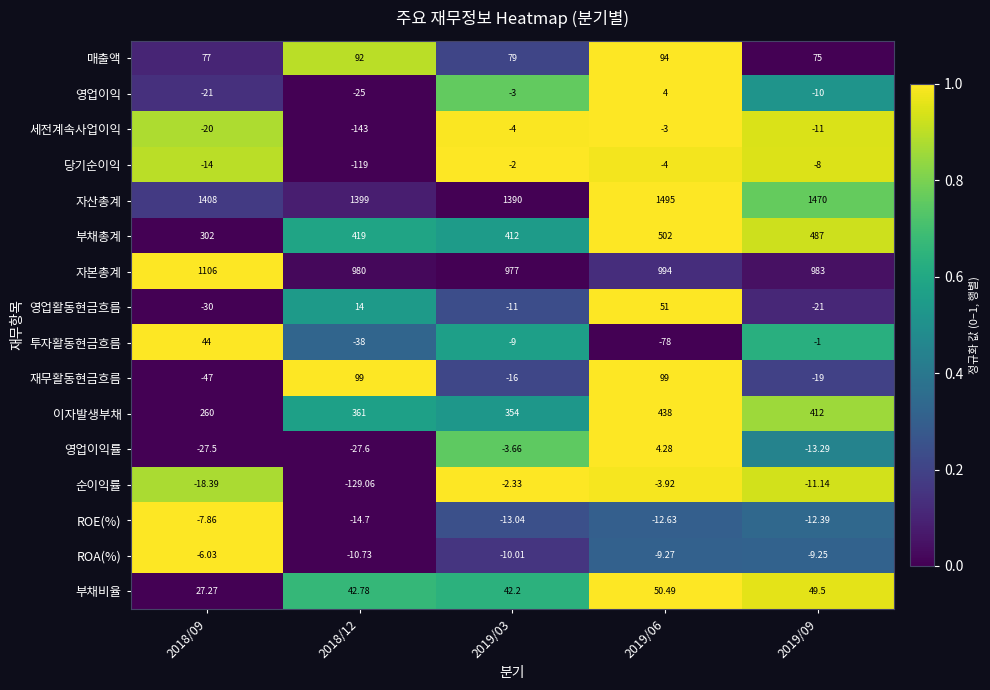

Rank the series at 2018/09 from lowest to highest value.

재무활동현금흐름, 영업활동현금흐름, 영업이익률, 영업이익, 세전계속사업이익, 순이익률, 당기순이익, ROE(%), ROA(%), 부채비율, 투자활동현금흐름, 매출액, 이자발생부채, 부채총계, 자본총계, 자산총계